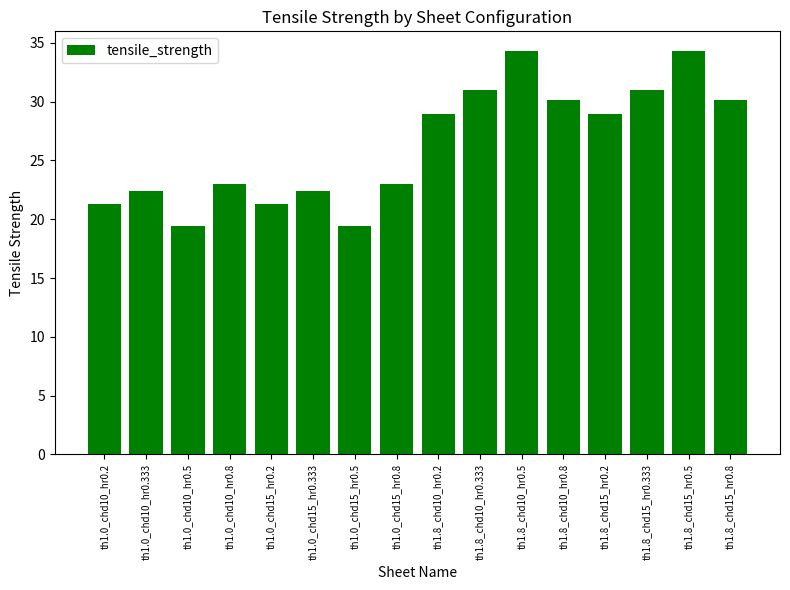

Are the bars grouped side by side (vs. stacked)?

No